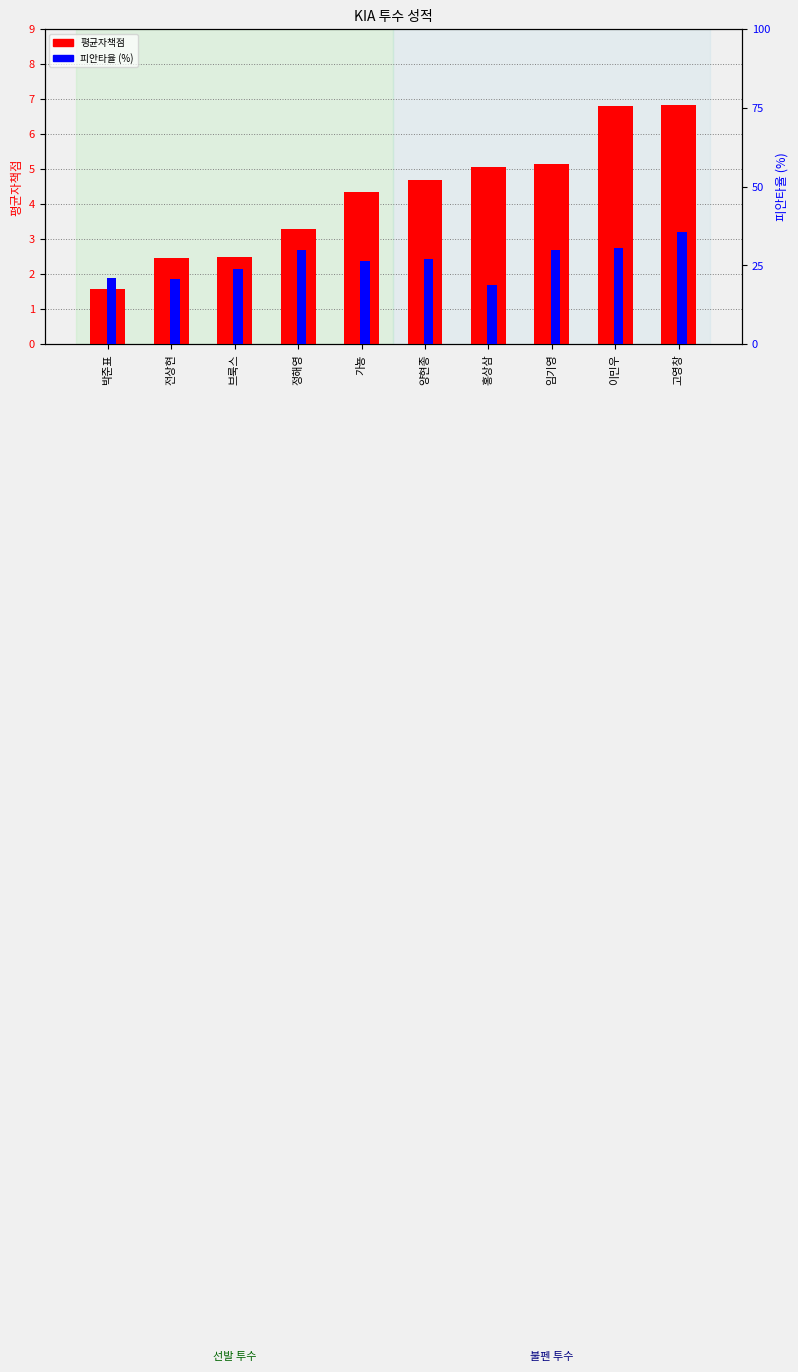

What is the value of the 평균자책점 bar at the 5th from the left?

4.3